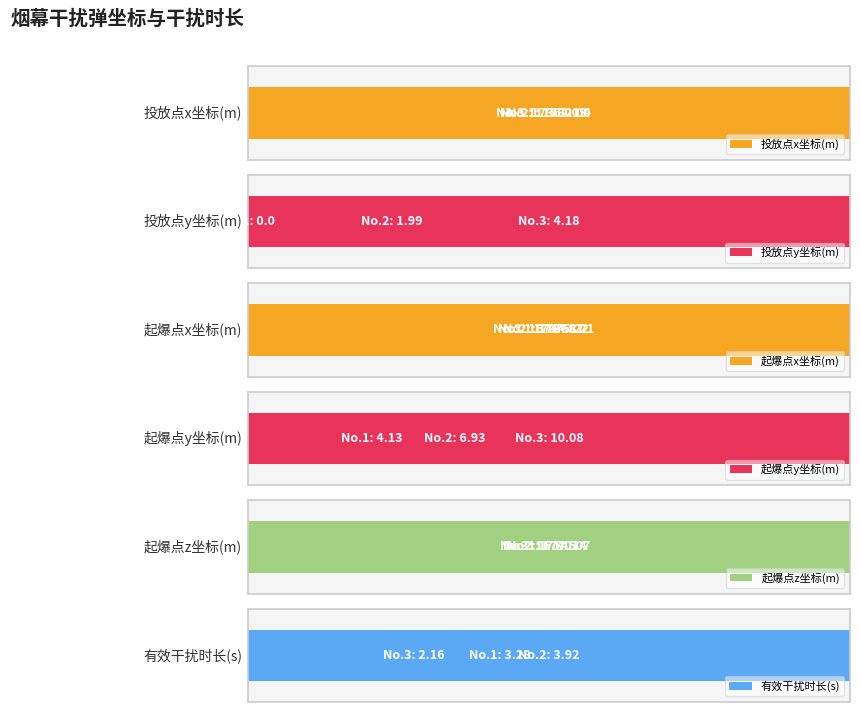

Rank the series at 2 from highest to lowest value.

投放点x坐标(m), 起爆点x坐标(m), 起爆点z坐标(m), 起爆点y坐标(m), 有效干扰时长(s), 投放点y坐标(m)